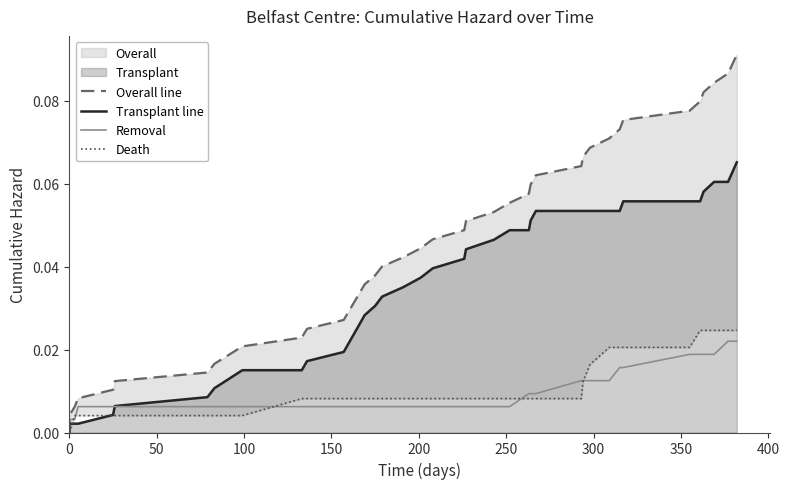

What is the label of the 12th point from the right?

28